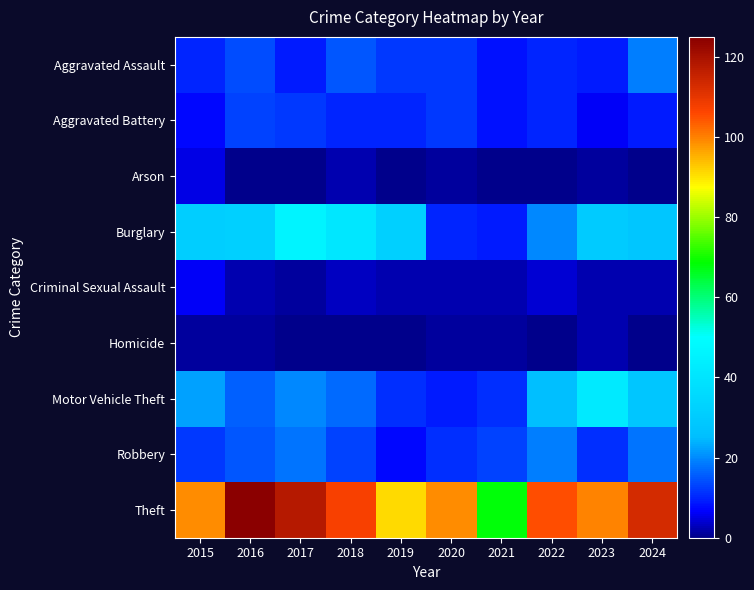

At which category does the chart reach its peak across all series?

2016